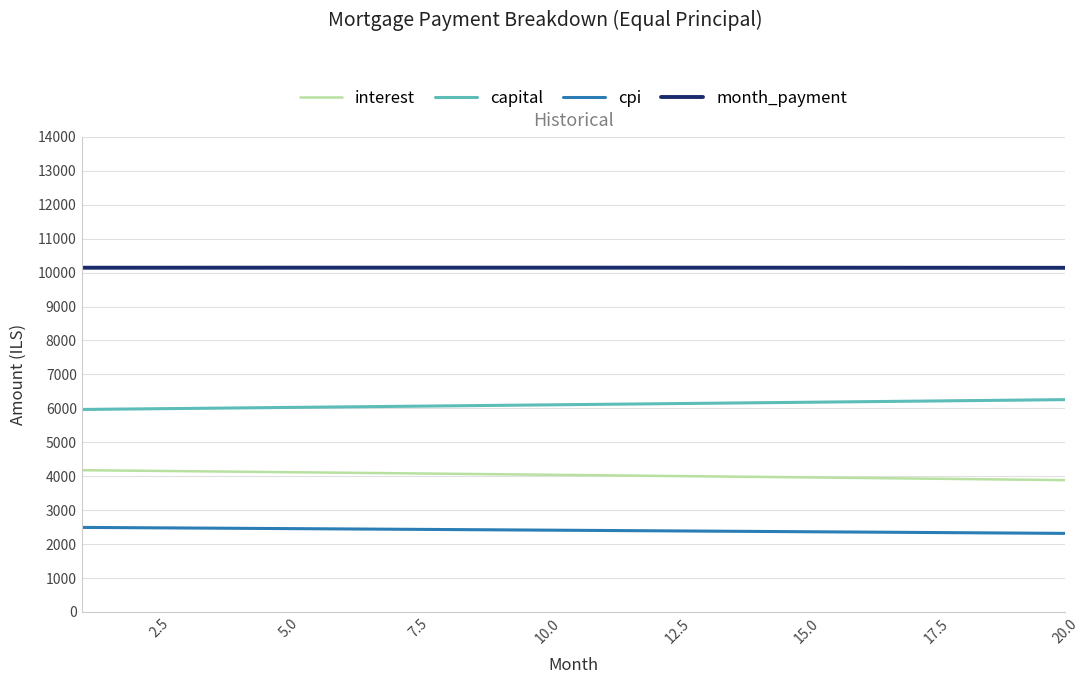

Rank the series by their average value, from lowest to highest.

cpi, interest, capital, month_payment